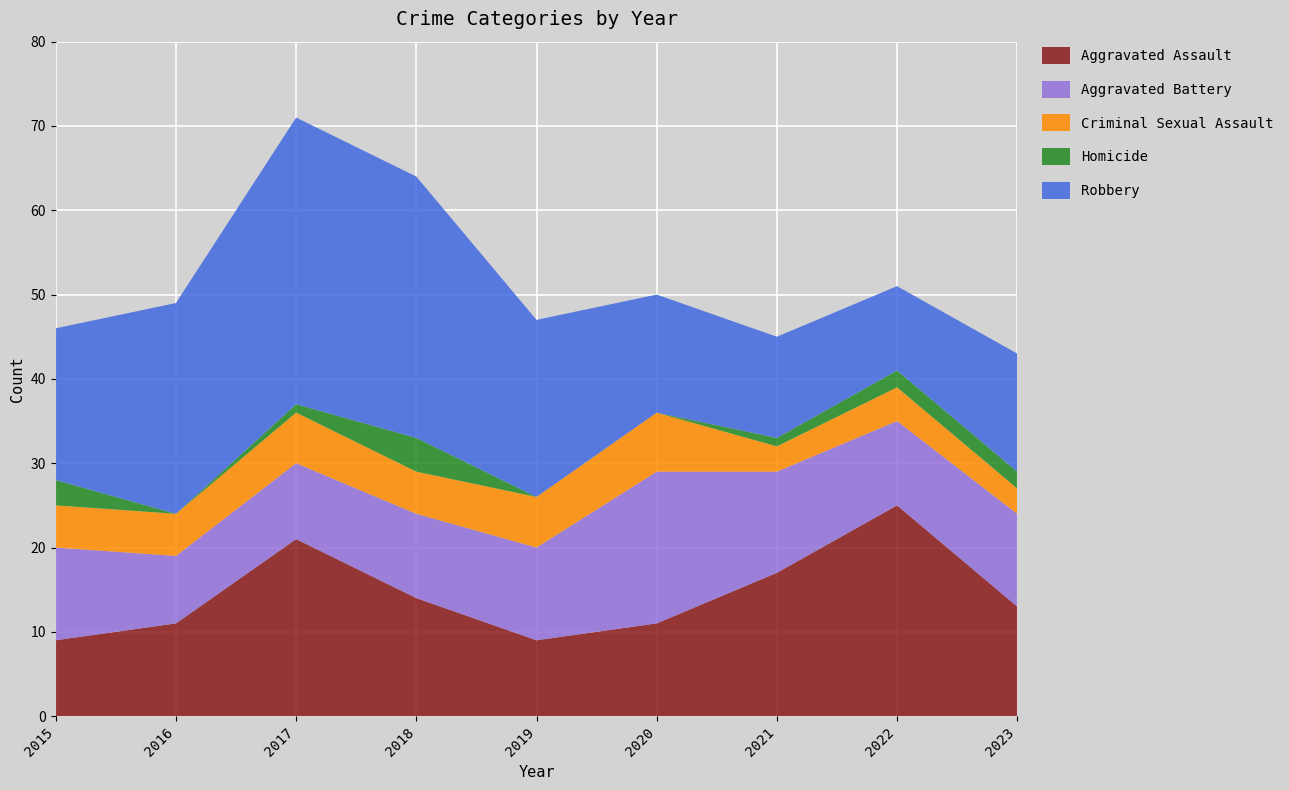

Reading right to left, transcribe all the data shown in this chart.

Aggravated Assault: 13	25	17	11	9	14	21	11	9
Aggravated Battery: 11	10	12	18	11	10	9	8	11
Criminal Sexual Assault: 3	4	3	7	6	5	6	5	5
Homicide: 2	2	1	0	0	4	1	0	3
Robbery: 14	10	12	14	21	31	34	25	18